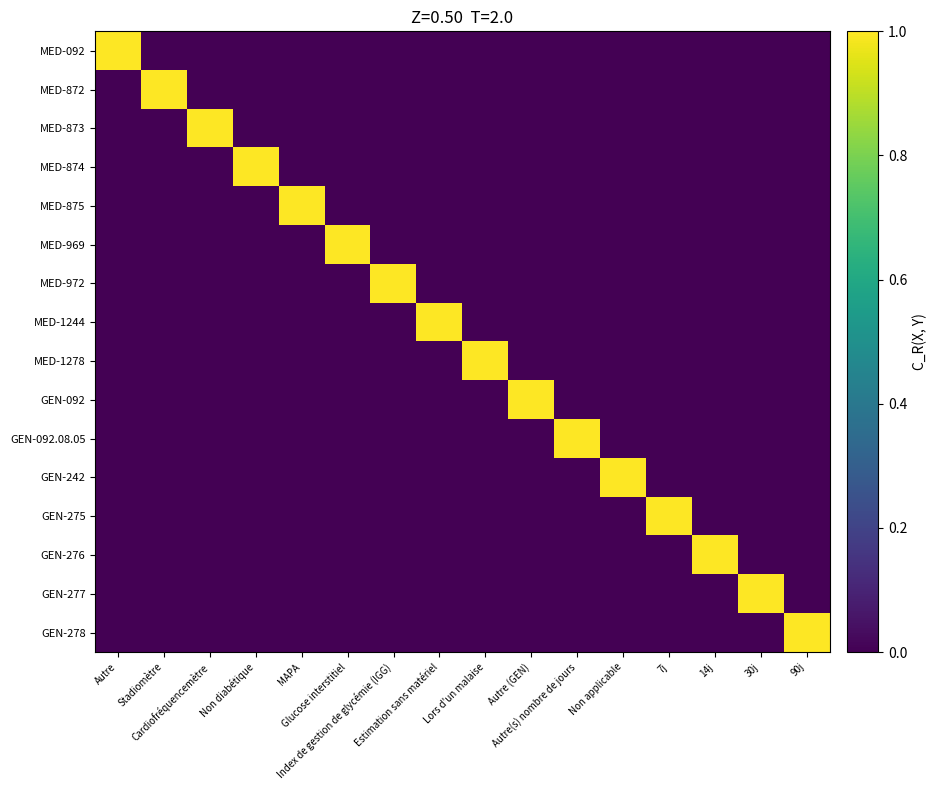

At which category is the sum across all series the highest?

Autre